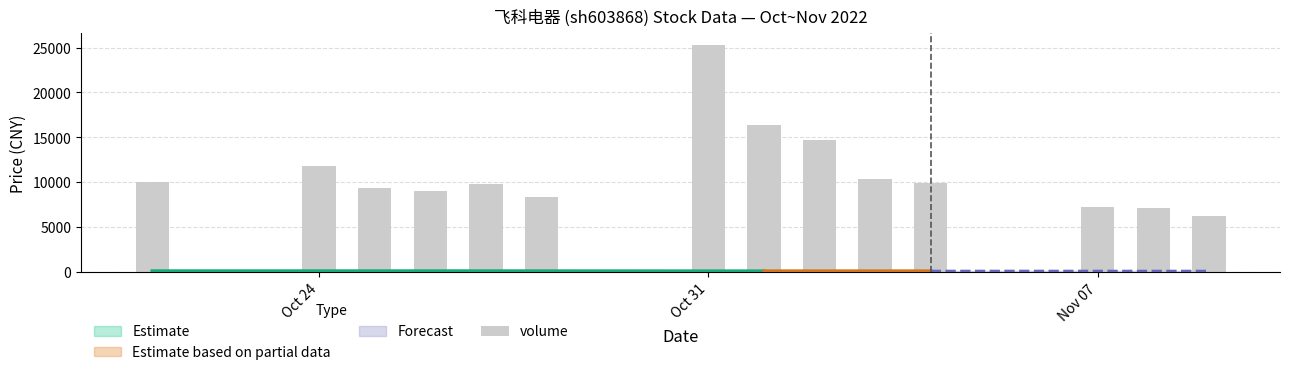

Between Nov 07 and Oct 24, which is larger?

Oct 24